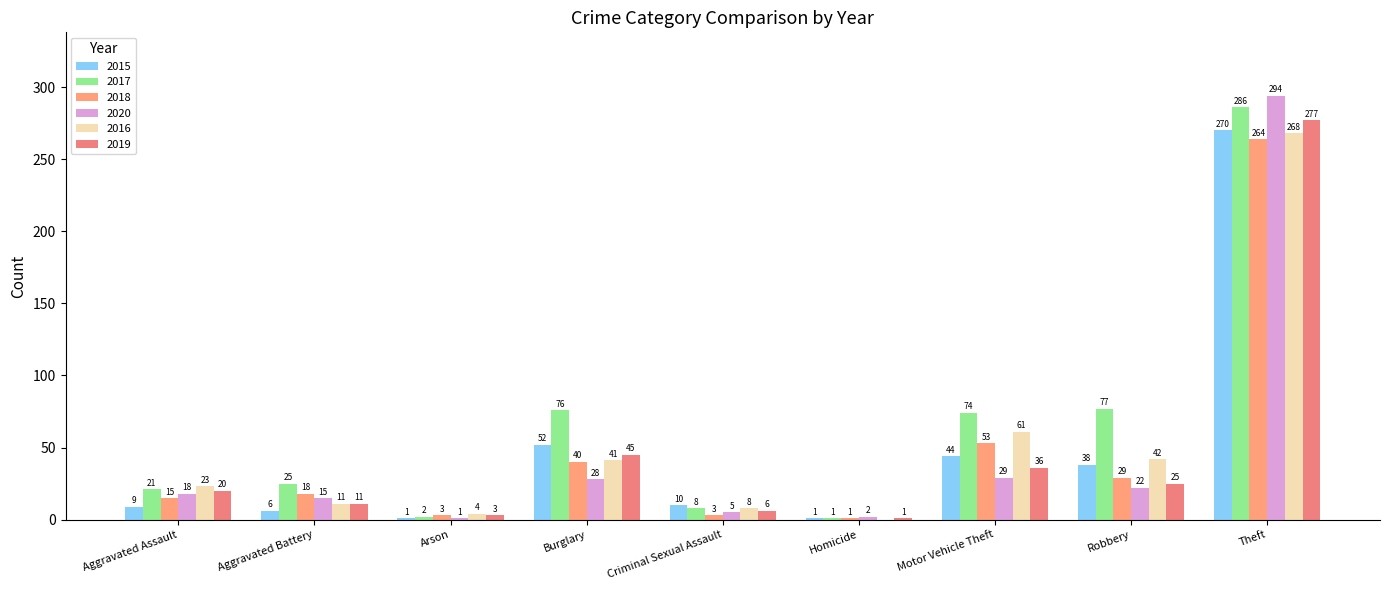

How many groups of bars are there?

9